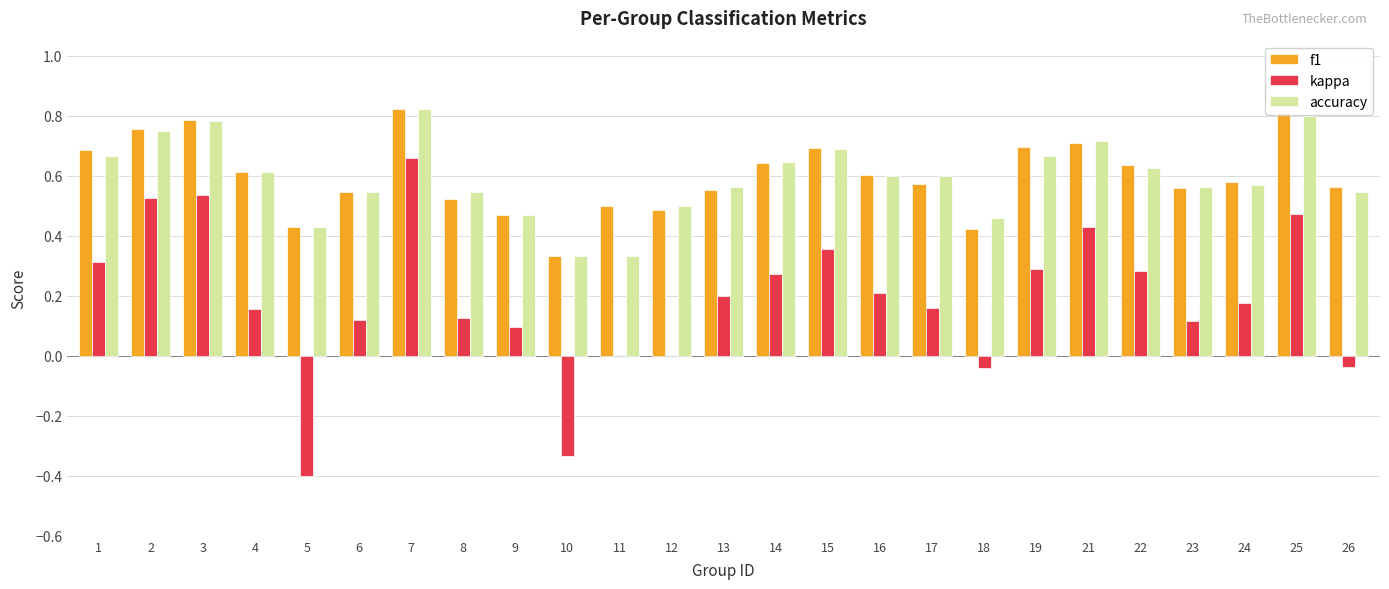

Is the value of kappa at 24 greater than the value of f1 at 5?

No